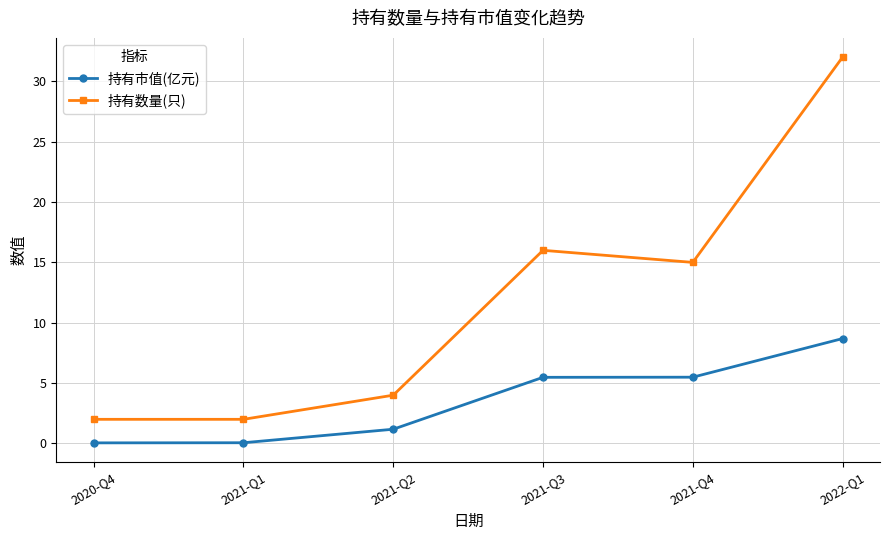

At which category does 持有数量(只) reach its first local peak?

2021-Q3